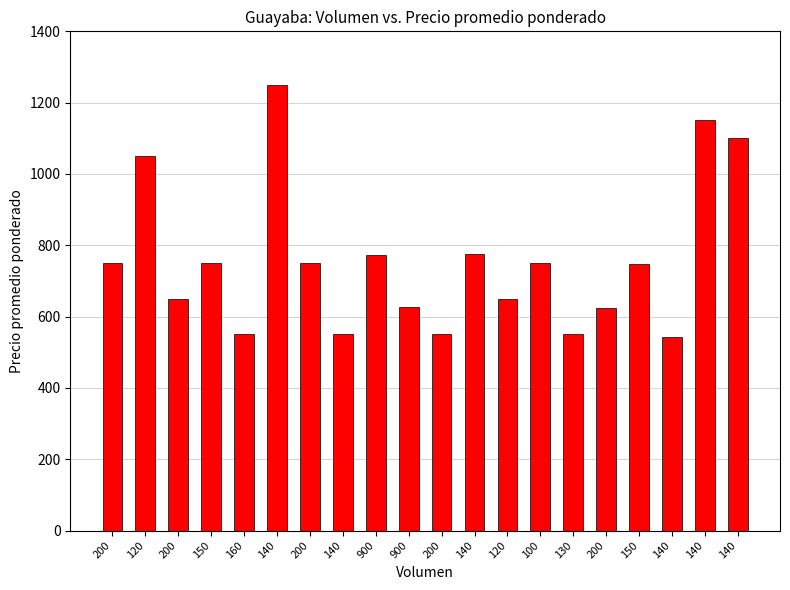

How many bars are there in total?

20